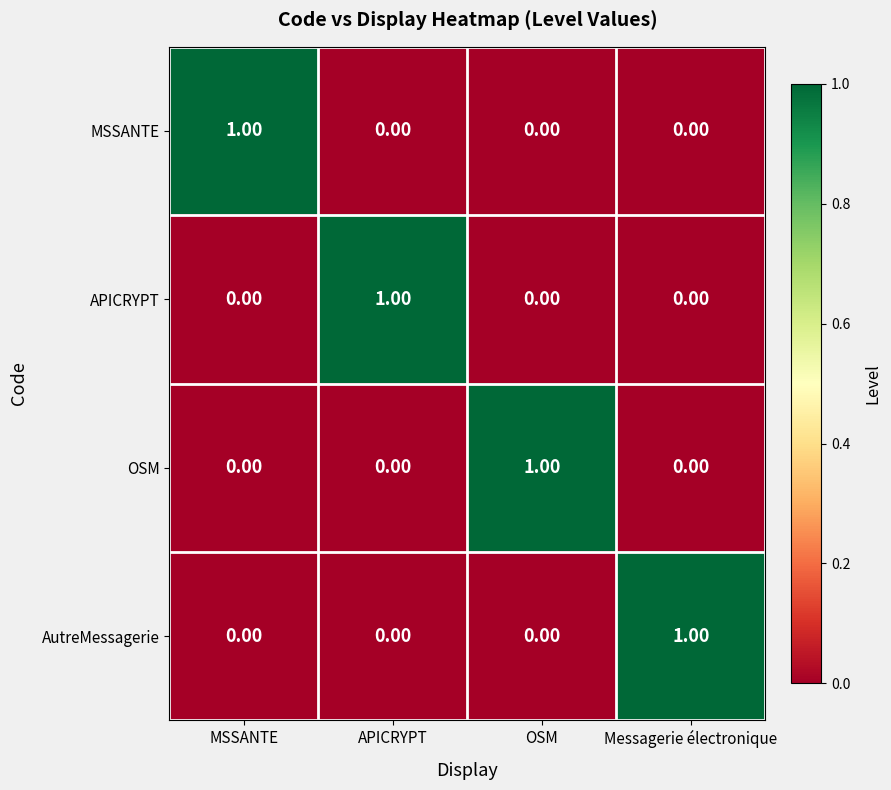

At how many categories does at least one series exceed 0?

4